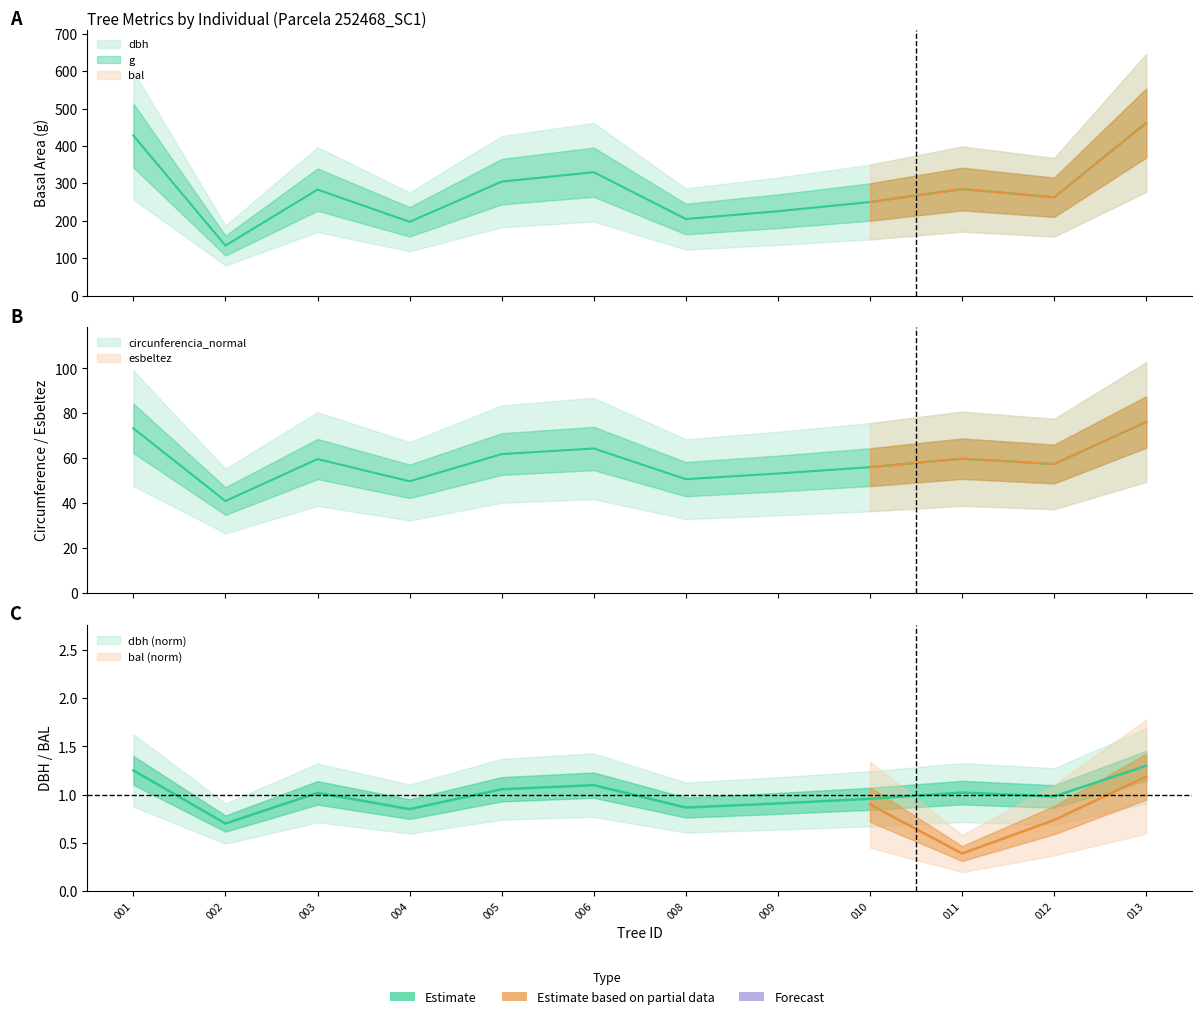

List the labels in order of circunferencia_normal value, smallest first.

002, 004, 008, 009, 010, 012, 003, 011, 005, 006, 001, 013